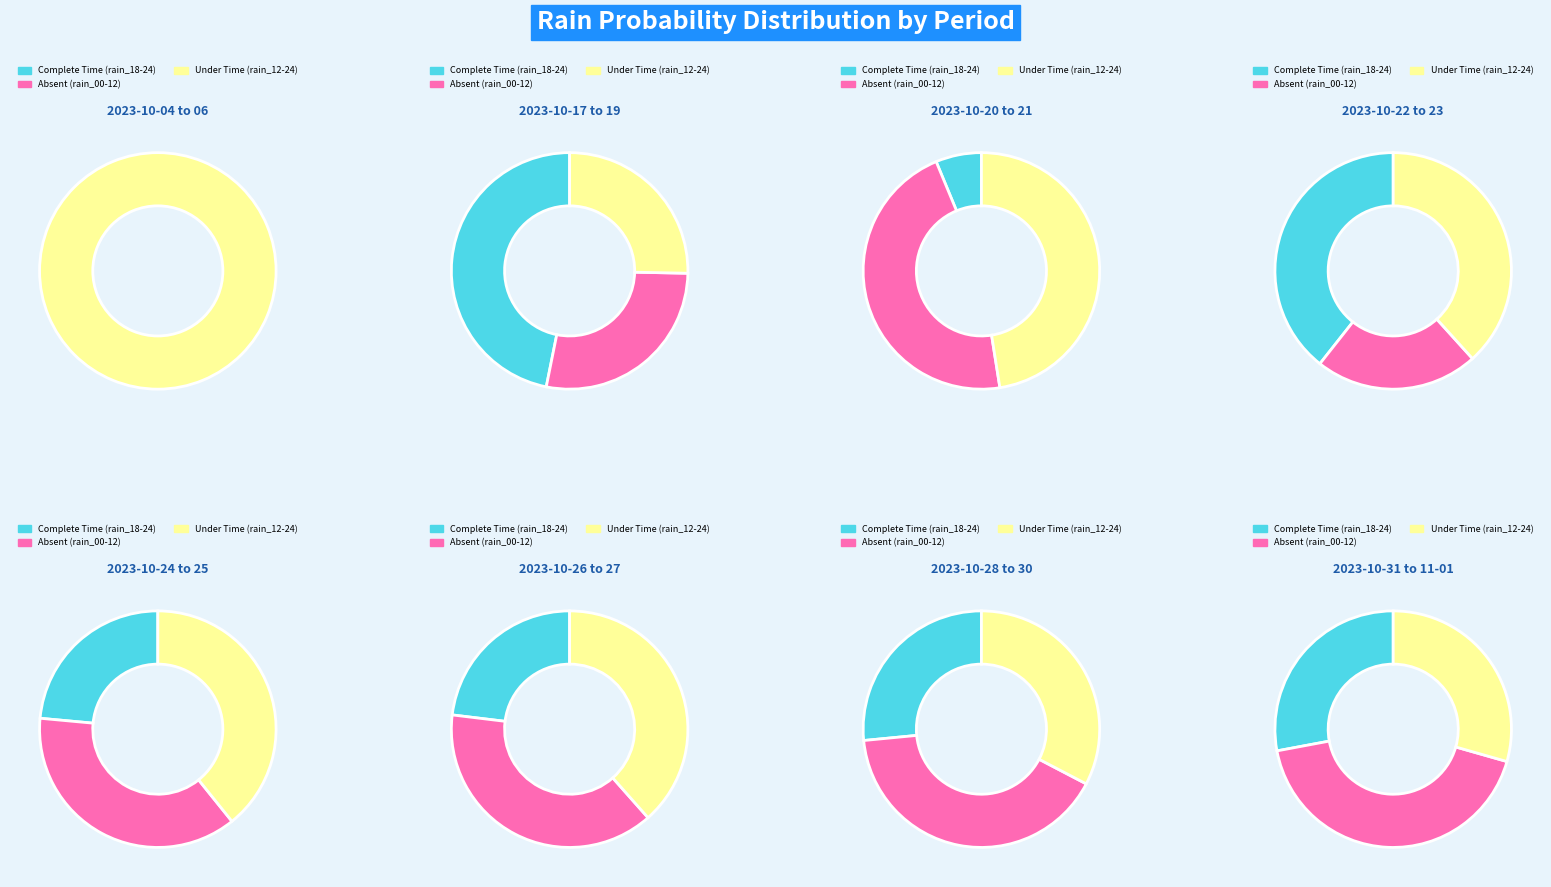

To the nearest percent, what is the combined percentage of 2023-11-01 and 2023-10-06?

10%